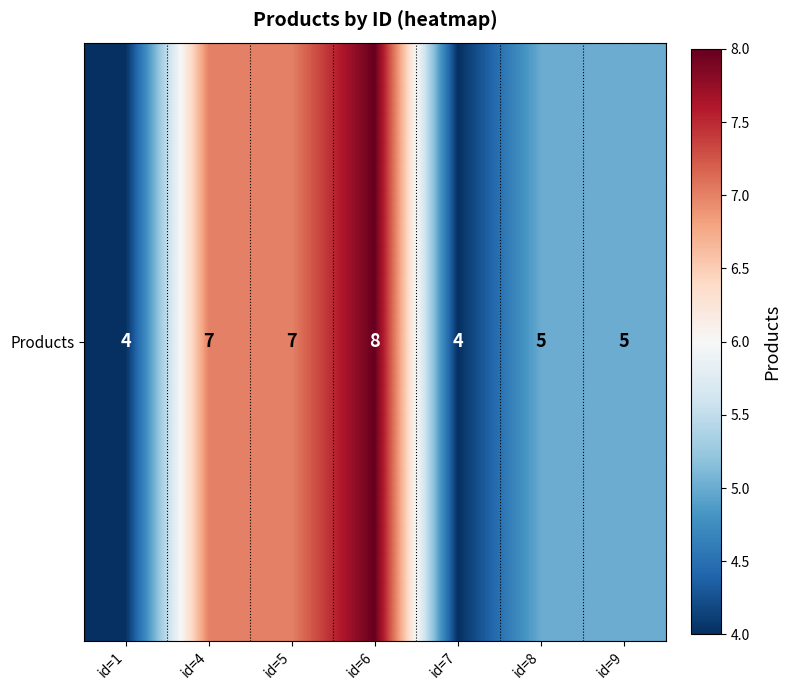

List the labels in order of value, largest first.

id=6, id=4, id=5, id=8, id=9, id=1, id=7